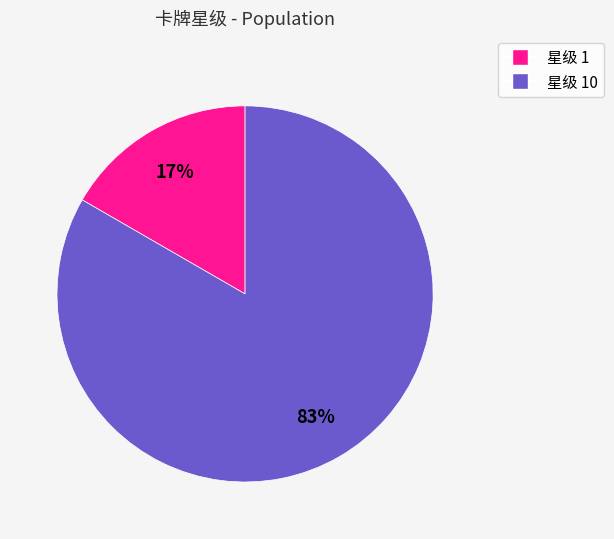

To the nearest percent, what is the average slice percentage?

50%